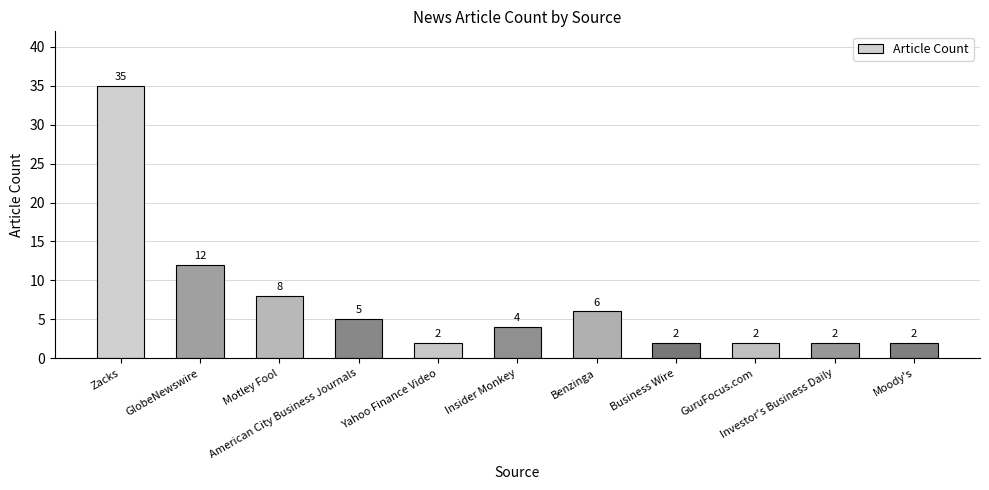

What is the change in value from Zacks to Motley Fool?

-27